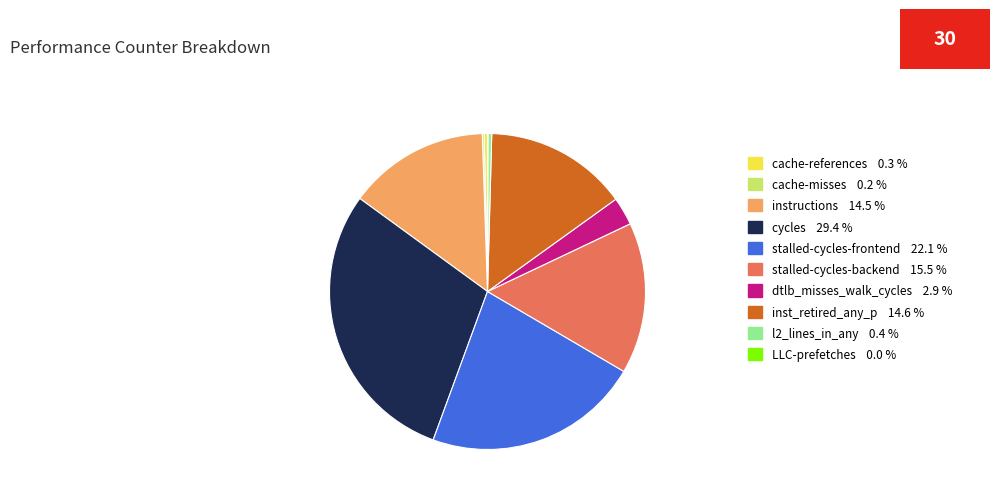

Does any single category account for the majority?

No